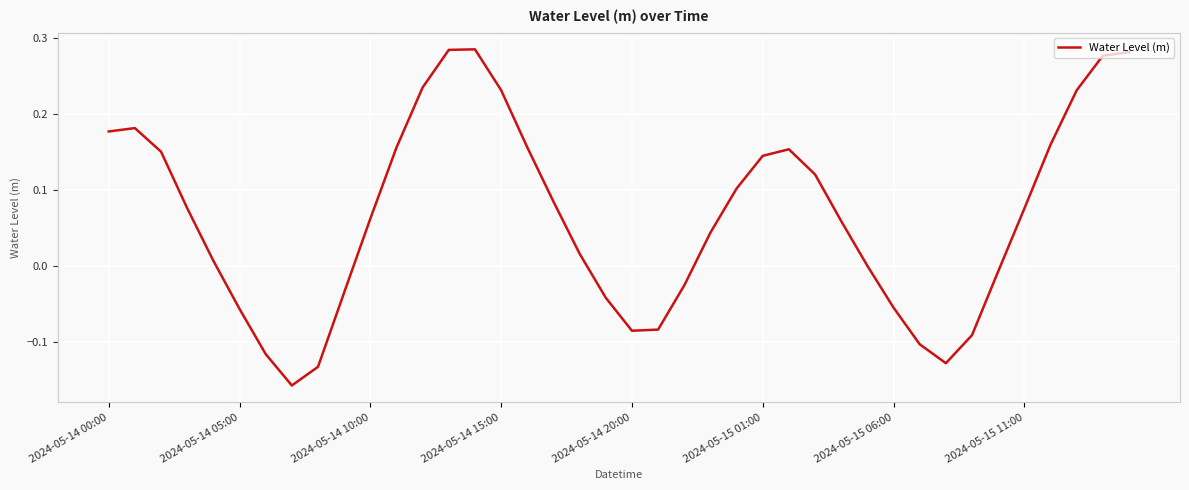

What is the difference between the maximum and minimum values?

0.4